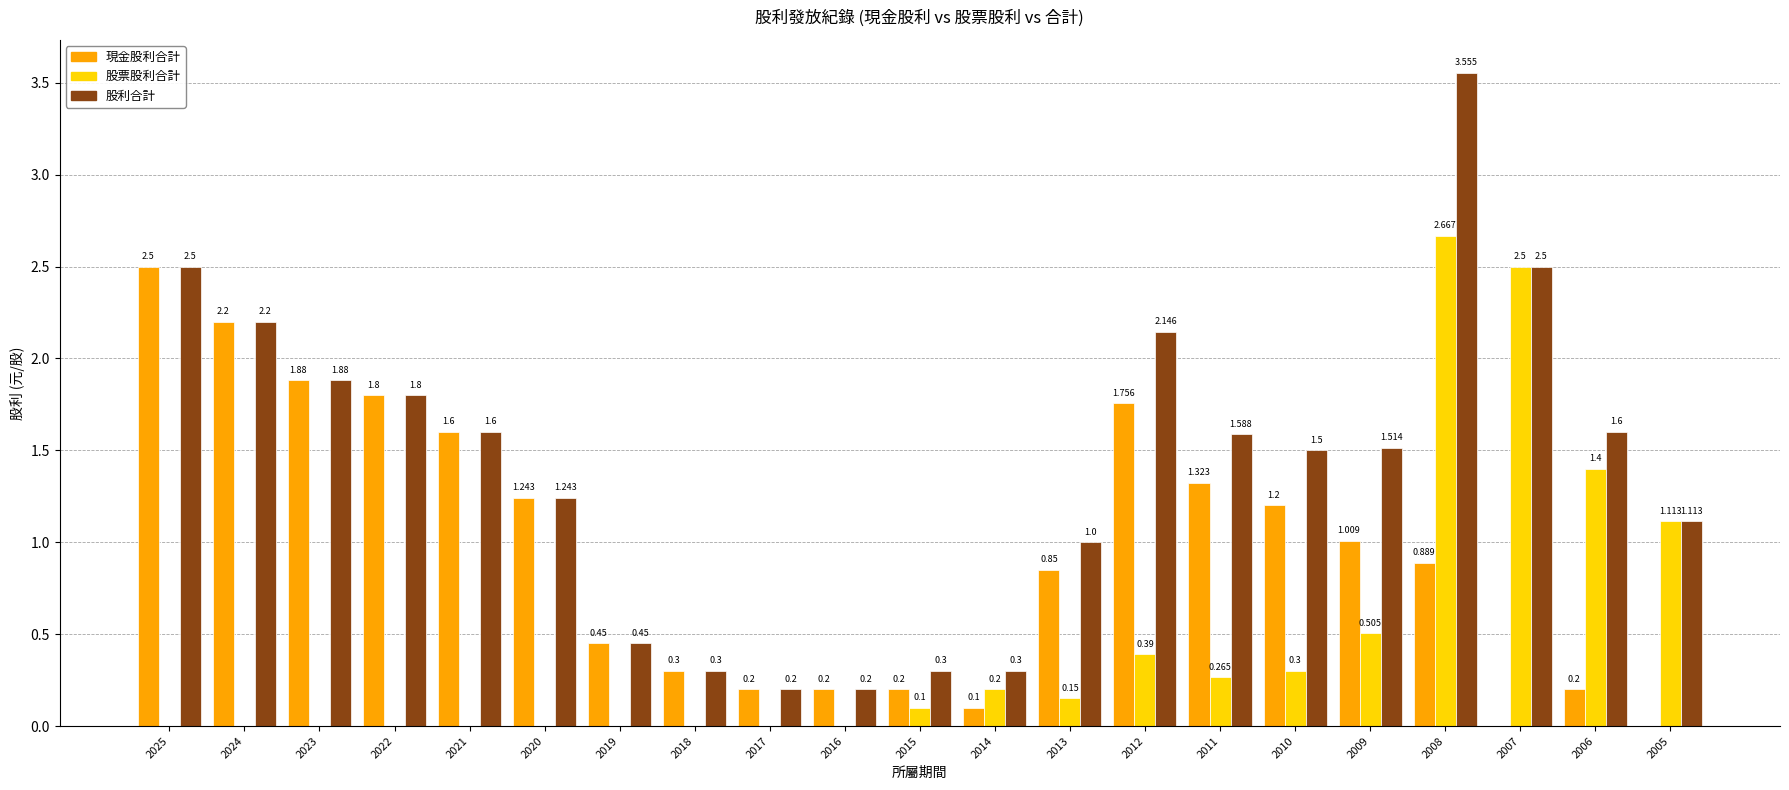

Are the bars grouped side by side (vs. stacked)?

Yes